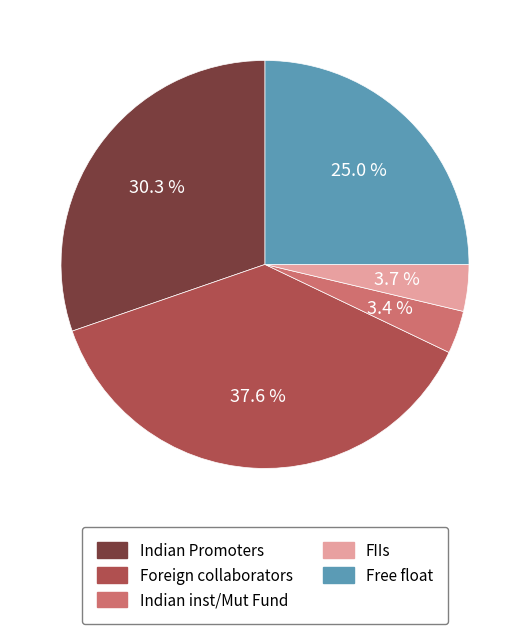

Count the number of slices in the pie.

5